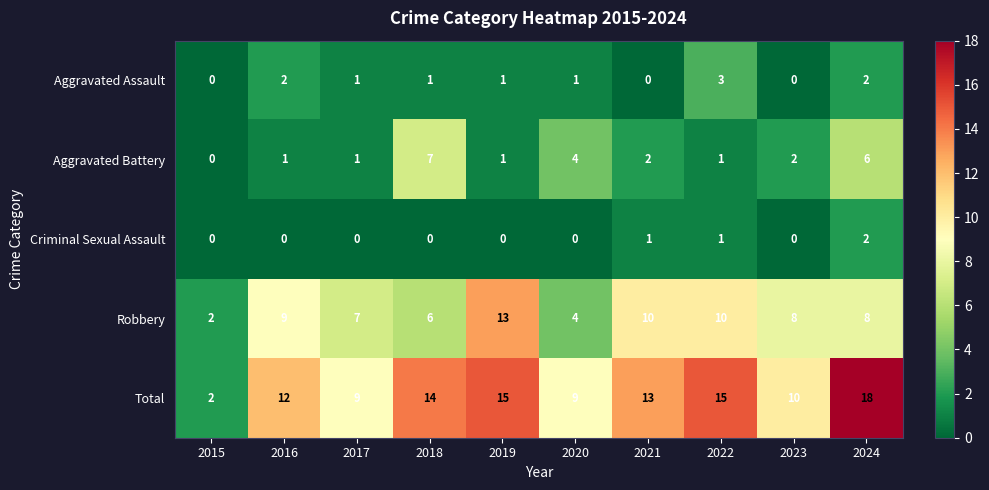

At 2018, list the series in order from largest to smallest.

Total, Aggravated Battery, Robbery, Aggravated Assault, Criminal Sexual Assault